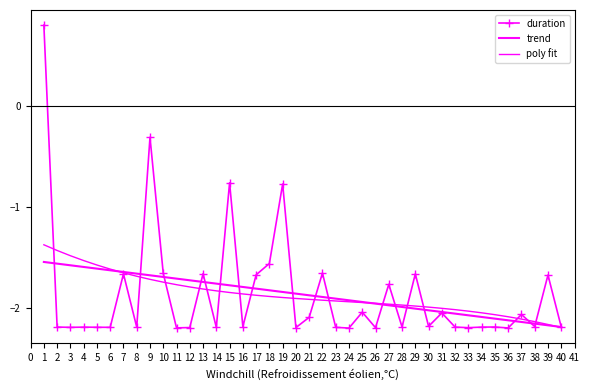

What is the difference between the maximum and minimum values in the poly fit series?

0.8